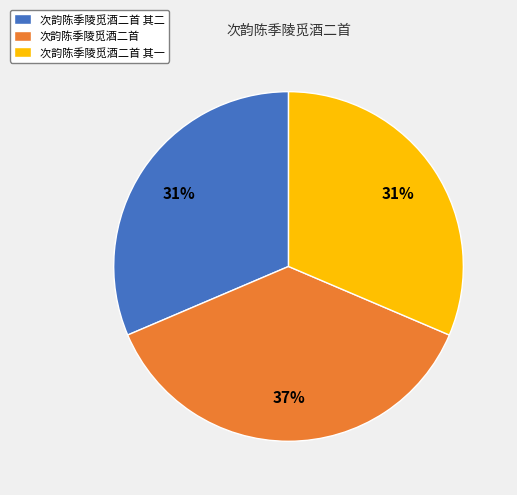

Count the number of slices in the pie.

3